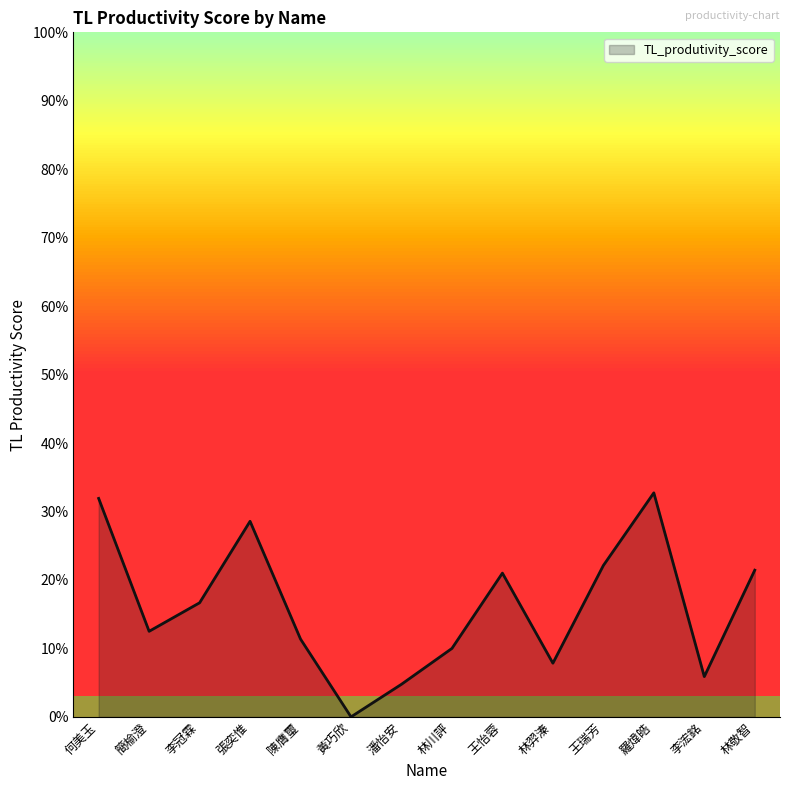

Is this an area chart (filled region under the line)?

Yes